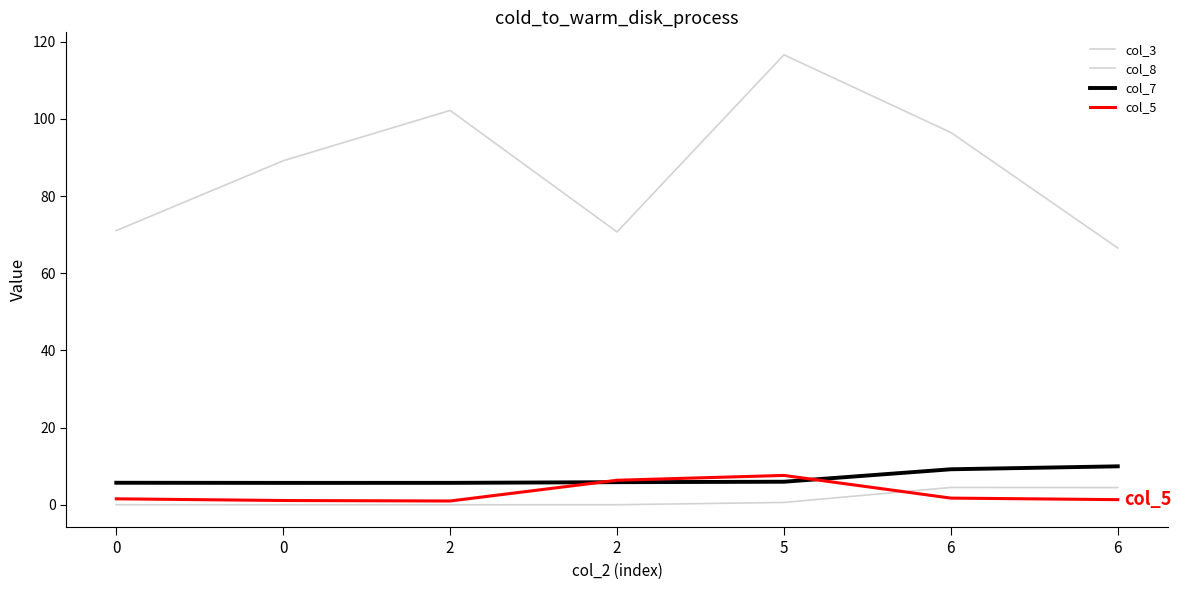

How many lines are shown in the chart?

4